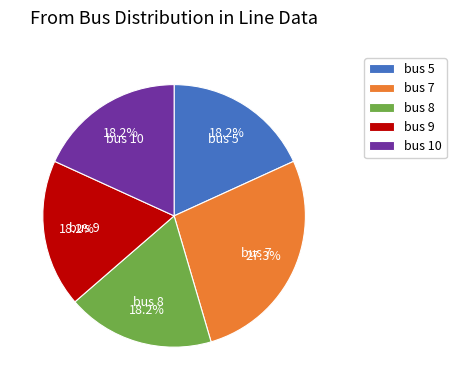

Does any single category account for the majority?

No